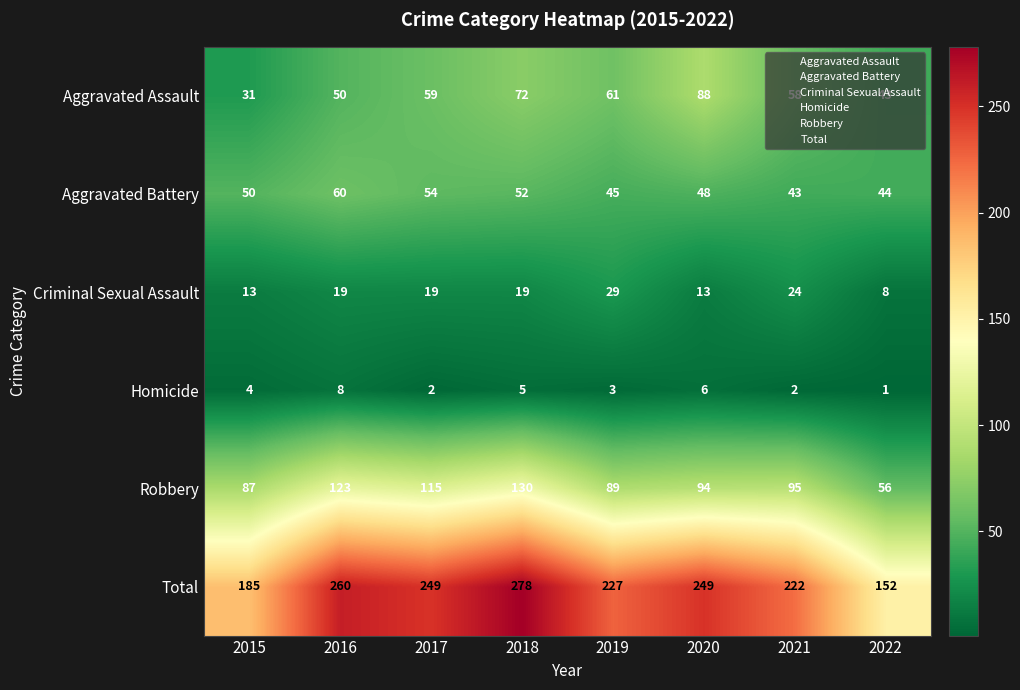

Rank the series at 2016 from lowest to highest value.

Homicide, Criminal Sexual Assault, Aggravated Assault, Aggravated Battery, Robbery, Total